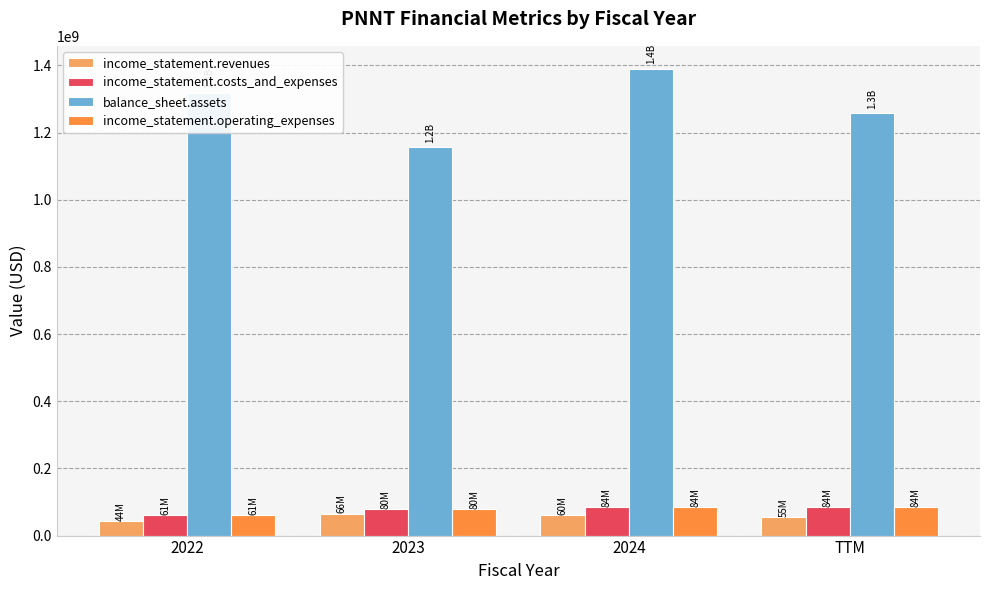

True or false: income_statement.costs_and_expenses has a value of 138859301 at 2024.

False